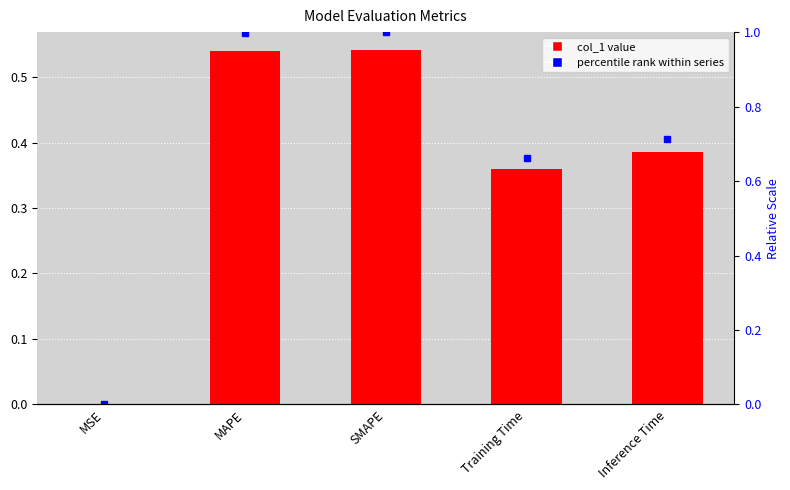

Between MAPE and Inference Time, which is larger?

MAPE